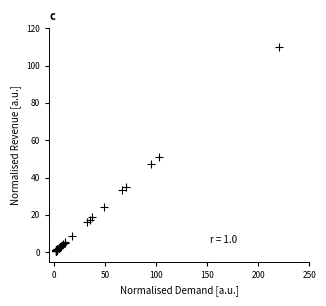

What Y value in the scatter plot is closest to 55?

51.2